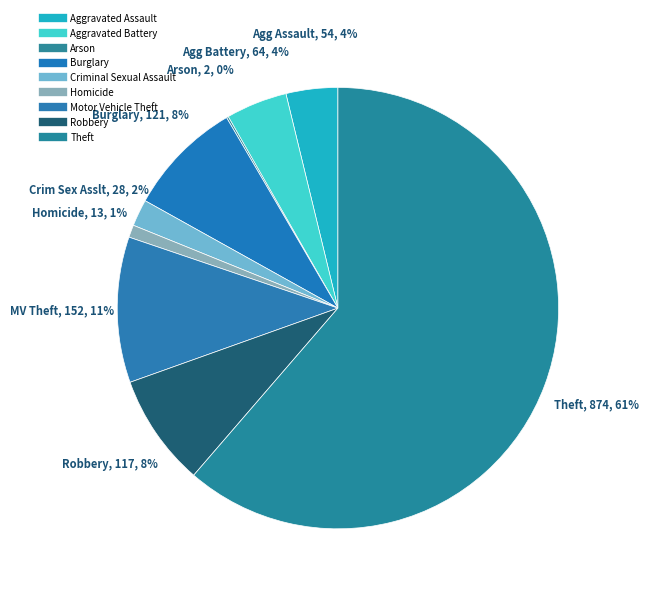

How many segments does this pie chart have?

9